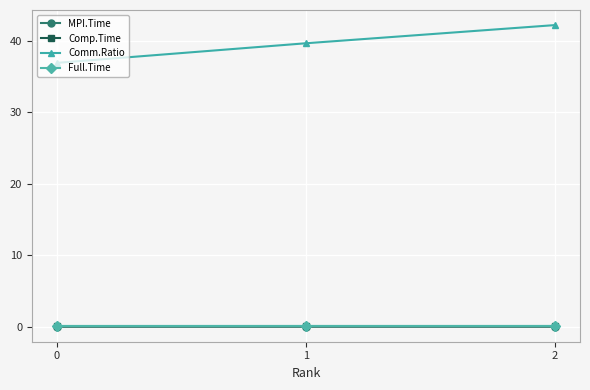

Which series has the widest spread of values?

Comm.Ratio